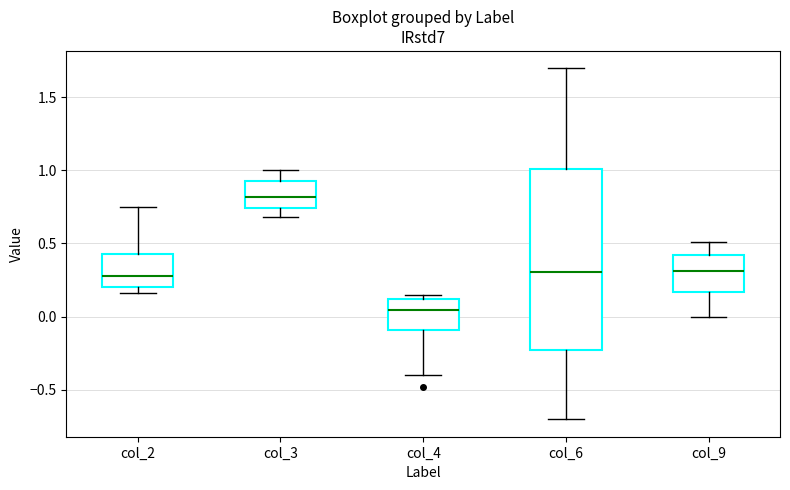

Where is the lower edge of the box for col_6 on the y-axis? The values are not printed on the chart, so give them approximately, as read against the axis.

-0.25